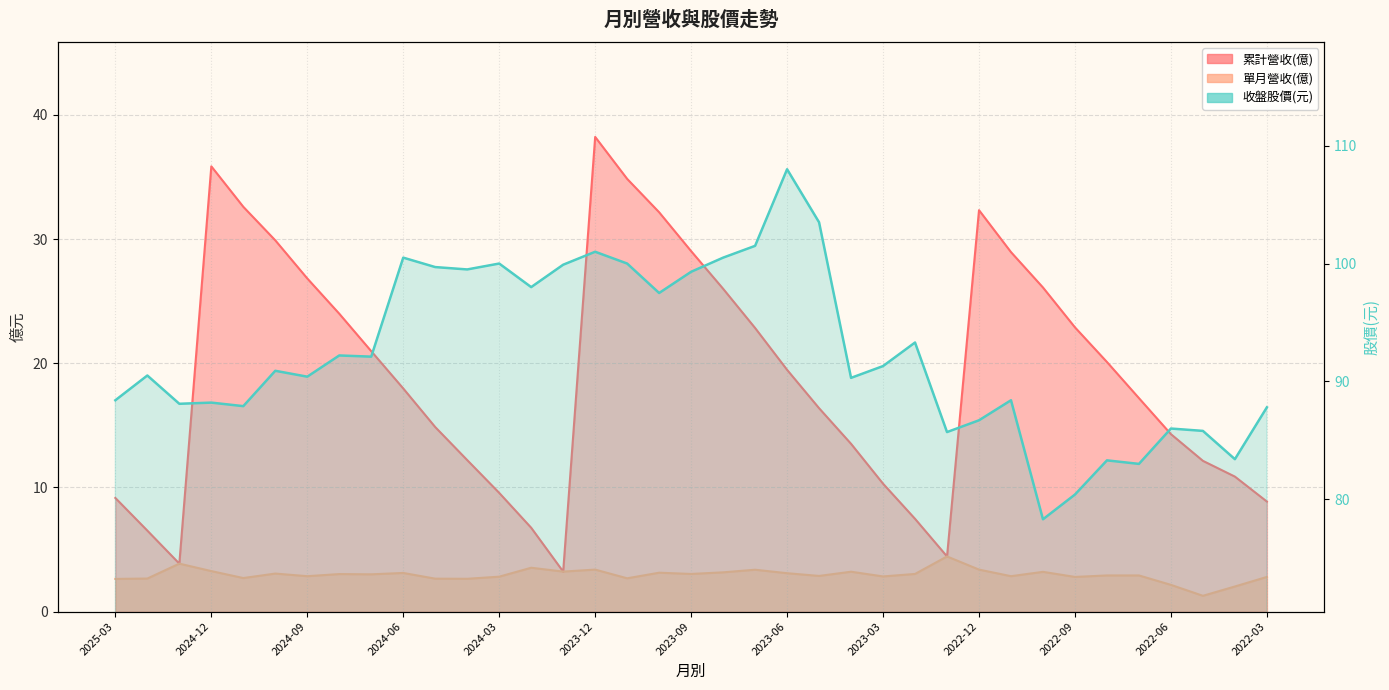

How many lines are shown in the chart?

3